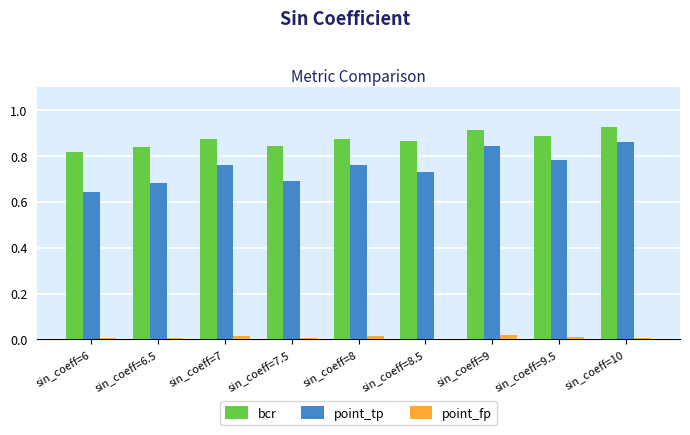

True or false: point_tp has a value of 0.4 at sin_coeff=10.

False